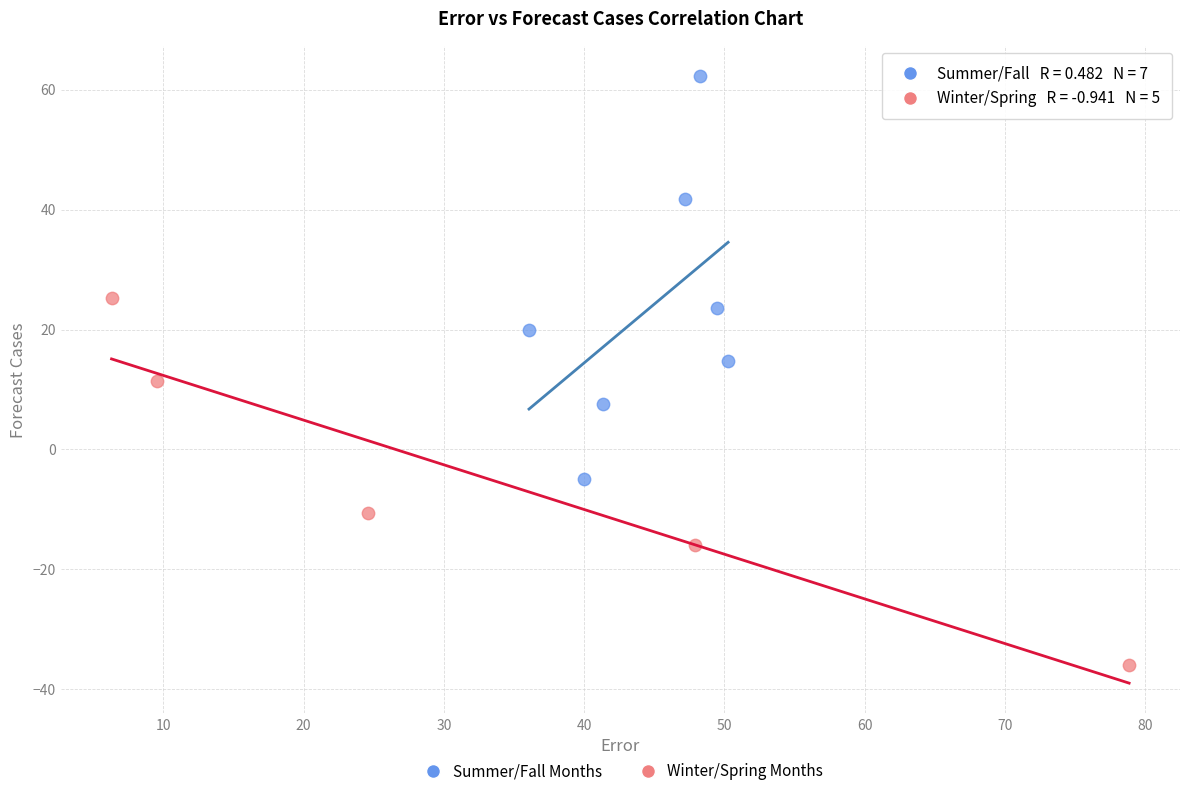

Which series reaches the maximum Y coordinate?

Summer/Fall Months